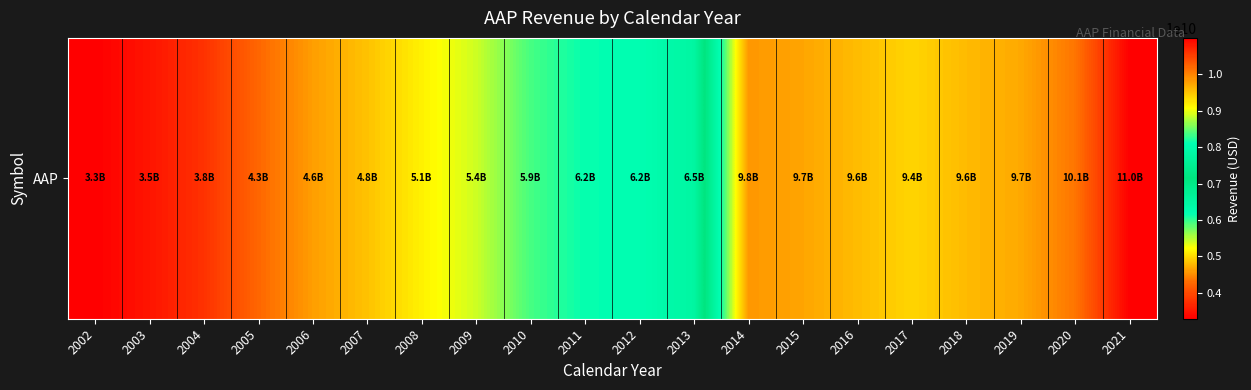

What is the greatest value displayed?

10997989000